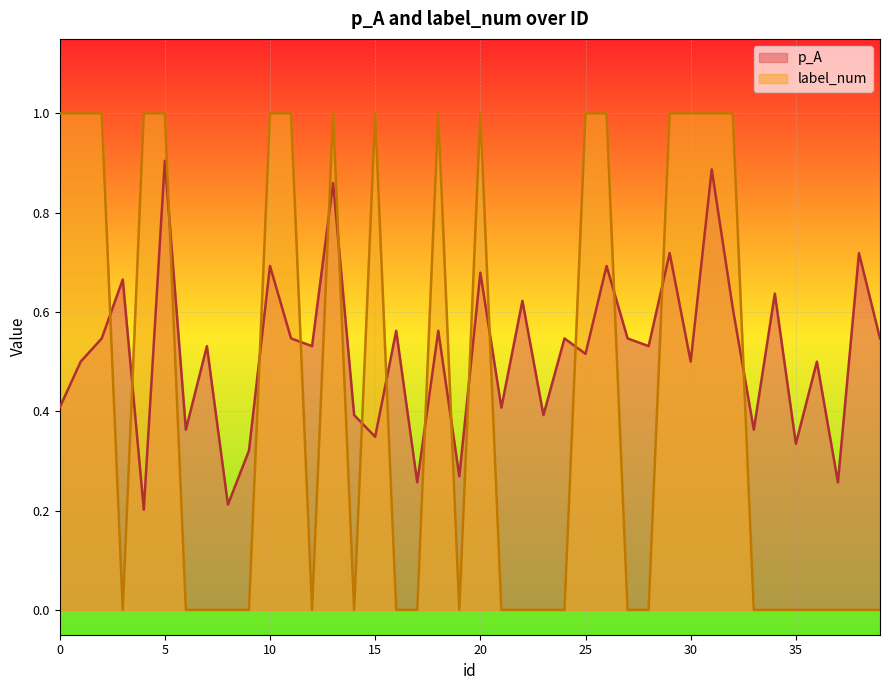

At 14, list the series in order from largest to smallest.

p_A, label_num